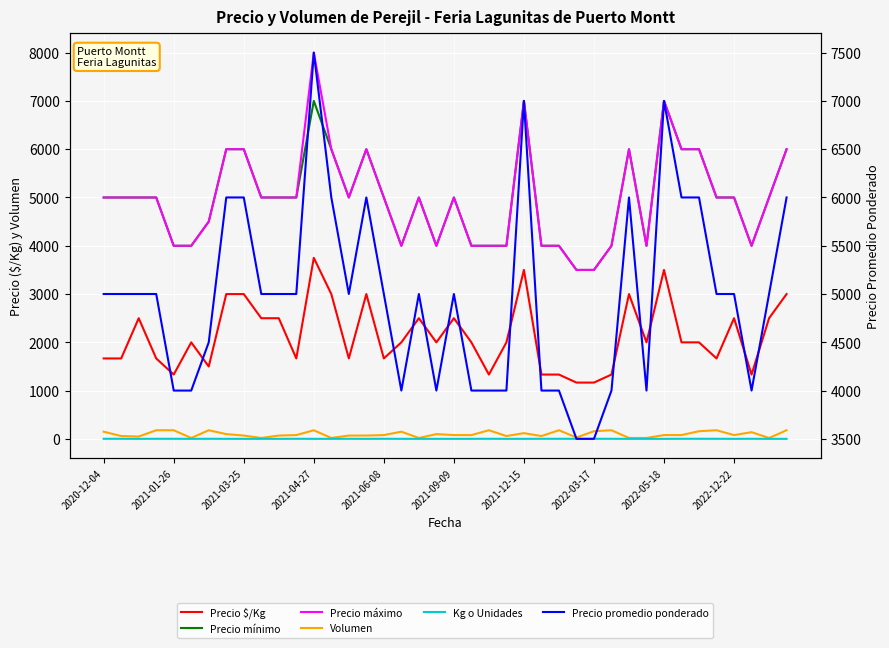

What is the value of the Precio mínimo point at the 17th from the left?

5000